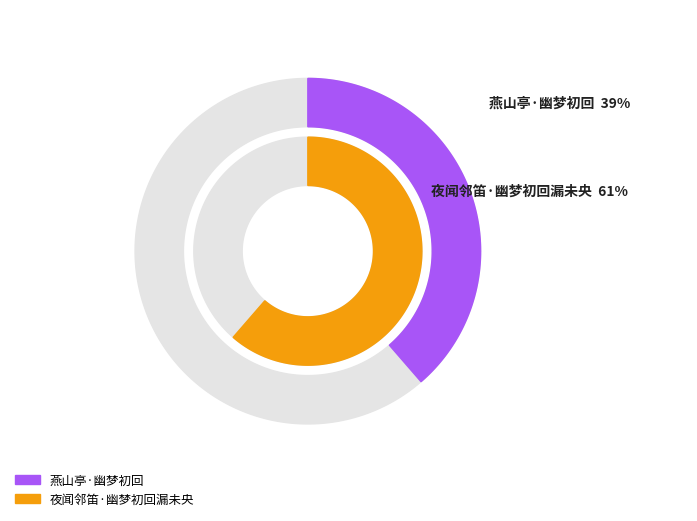

Which slice is the largest?

夜闻邻笛·幽梦初回漏未央